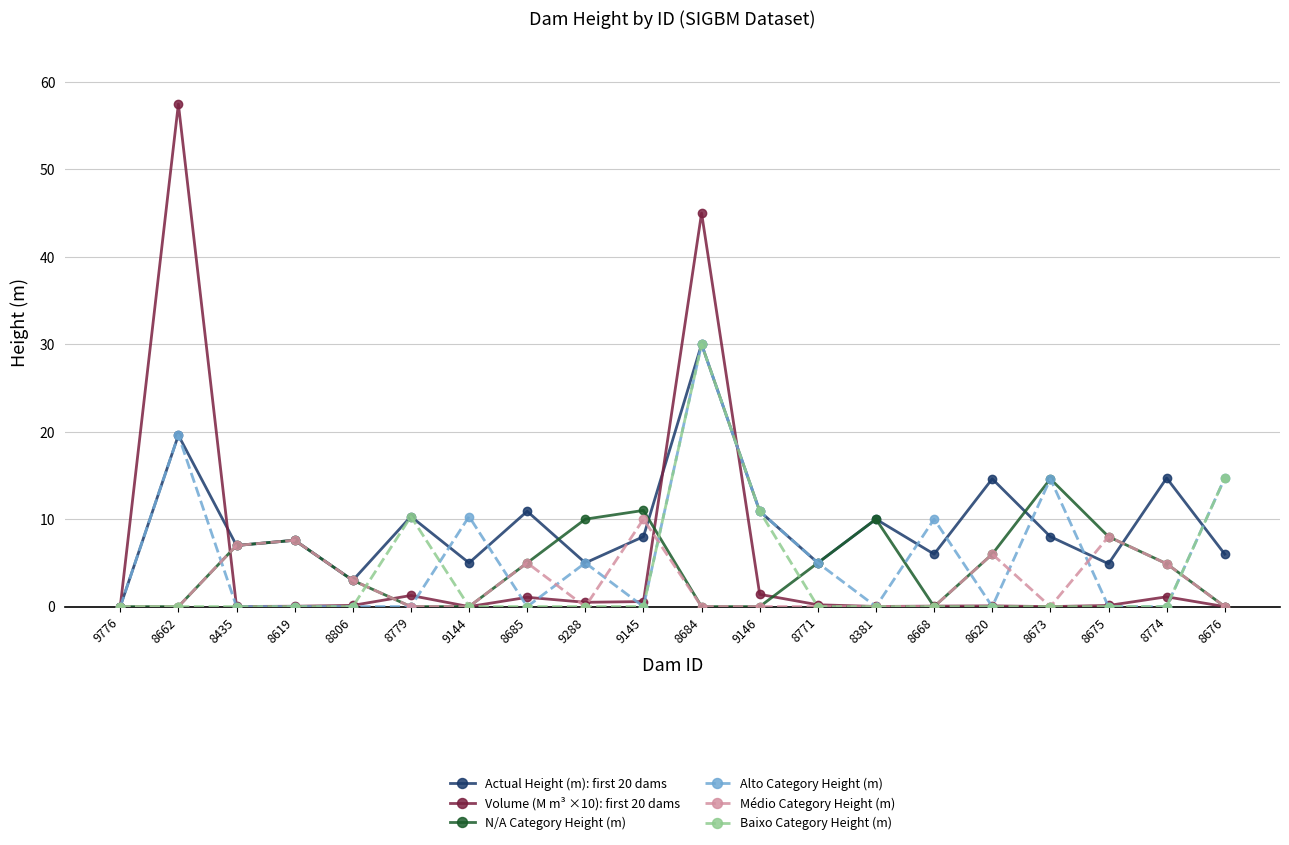

What position from the left is 8806?

5